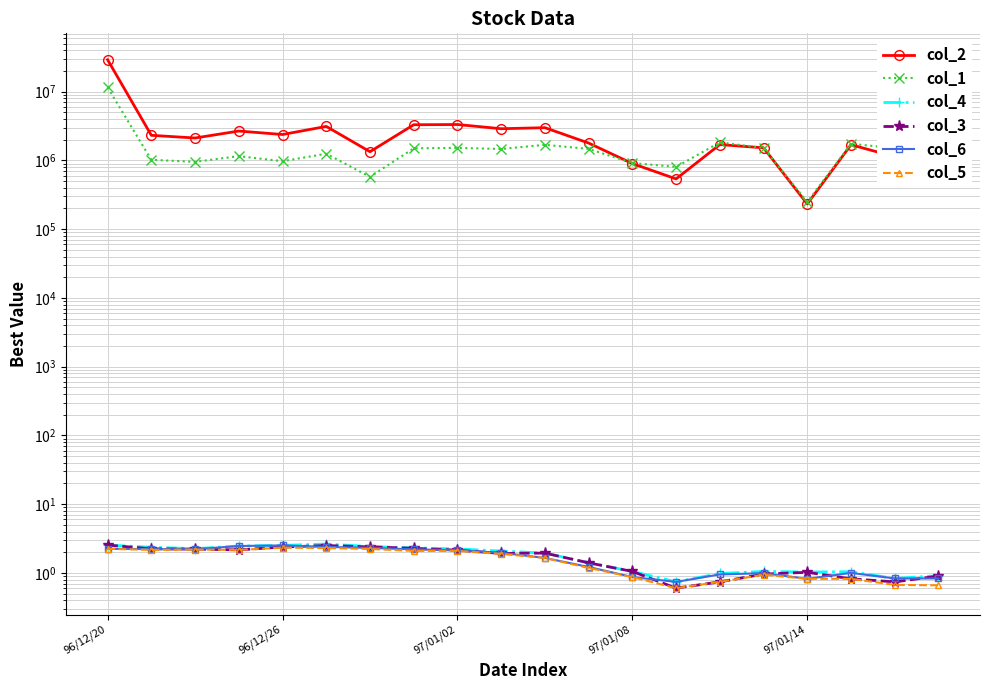

At which label is col_3 closest to 1?

97/01/14